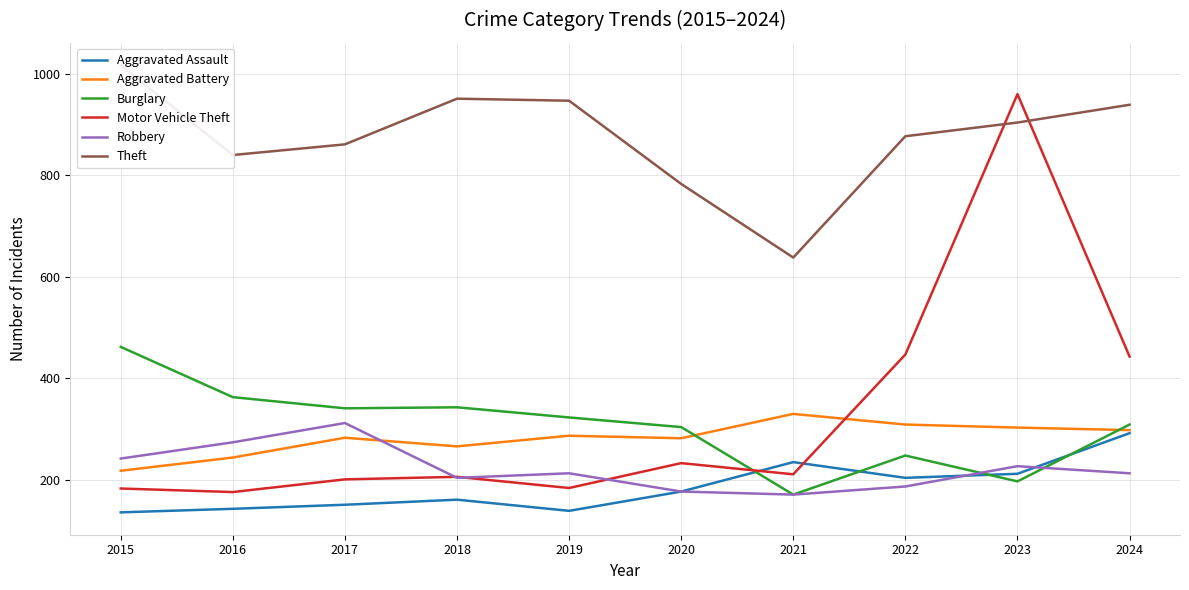

True or false: Burglary and Aggravated Assault cross at least once.

True